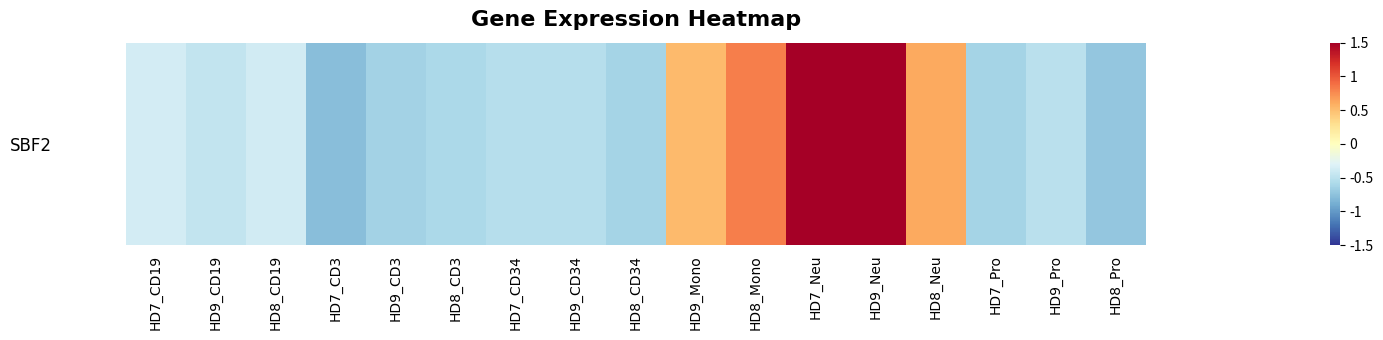

Which label corresponds to the largest value in the chart?

HD7_Neu